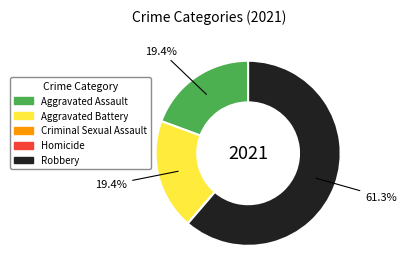

How much of the chart is everything except Aggravated Battery?

80.6%